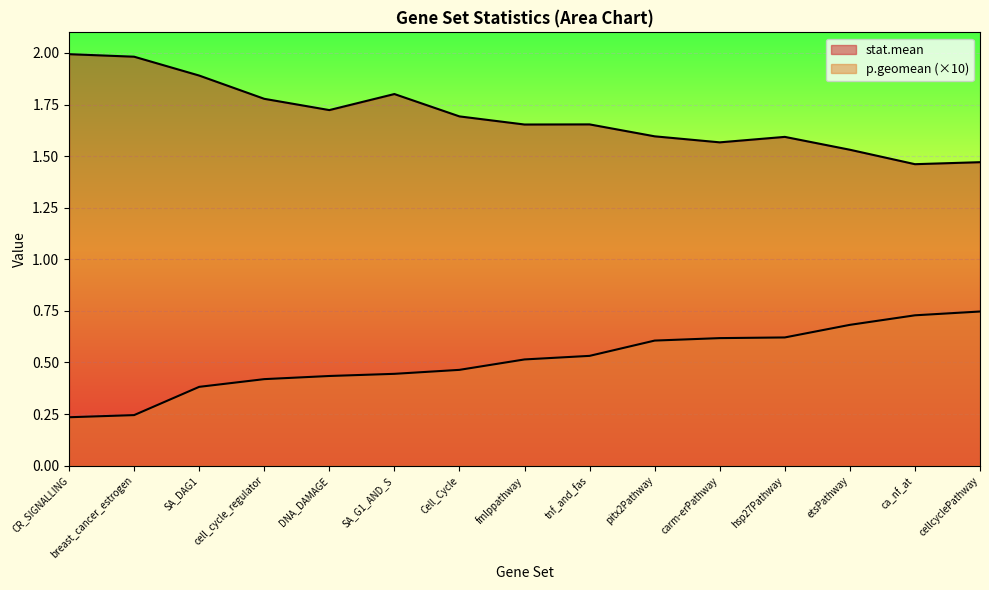

What is the difference between the maximum and minimum values in the stat.mean series?

0.5